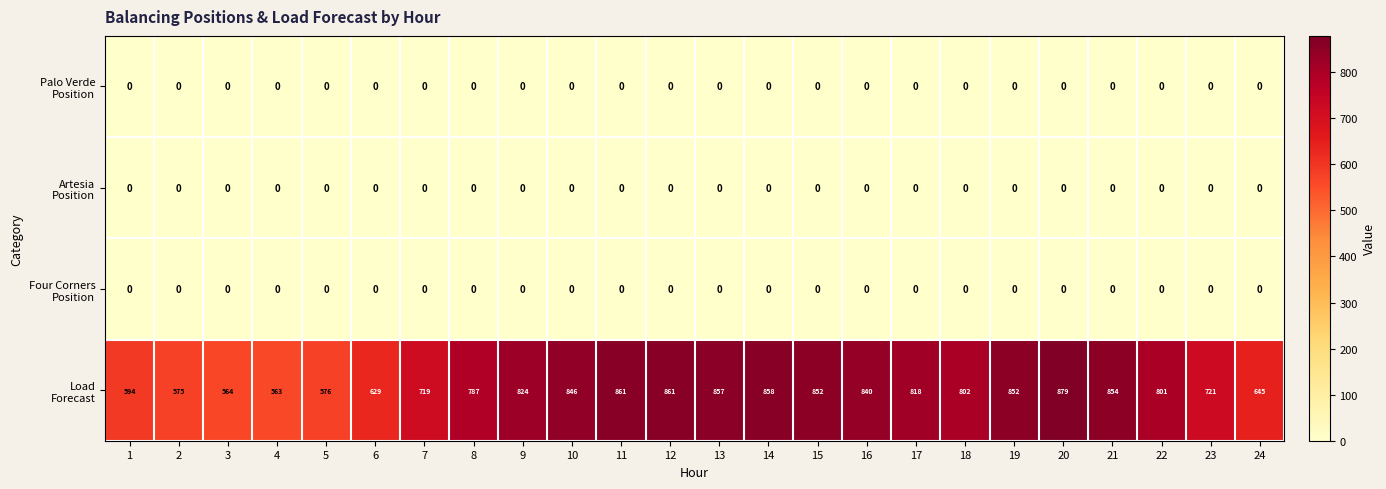

What is the total value across all series at 7?

719